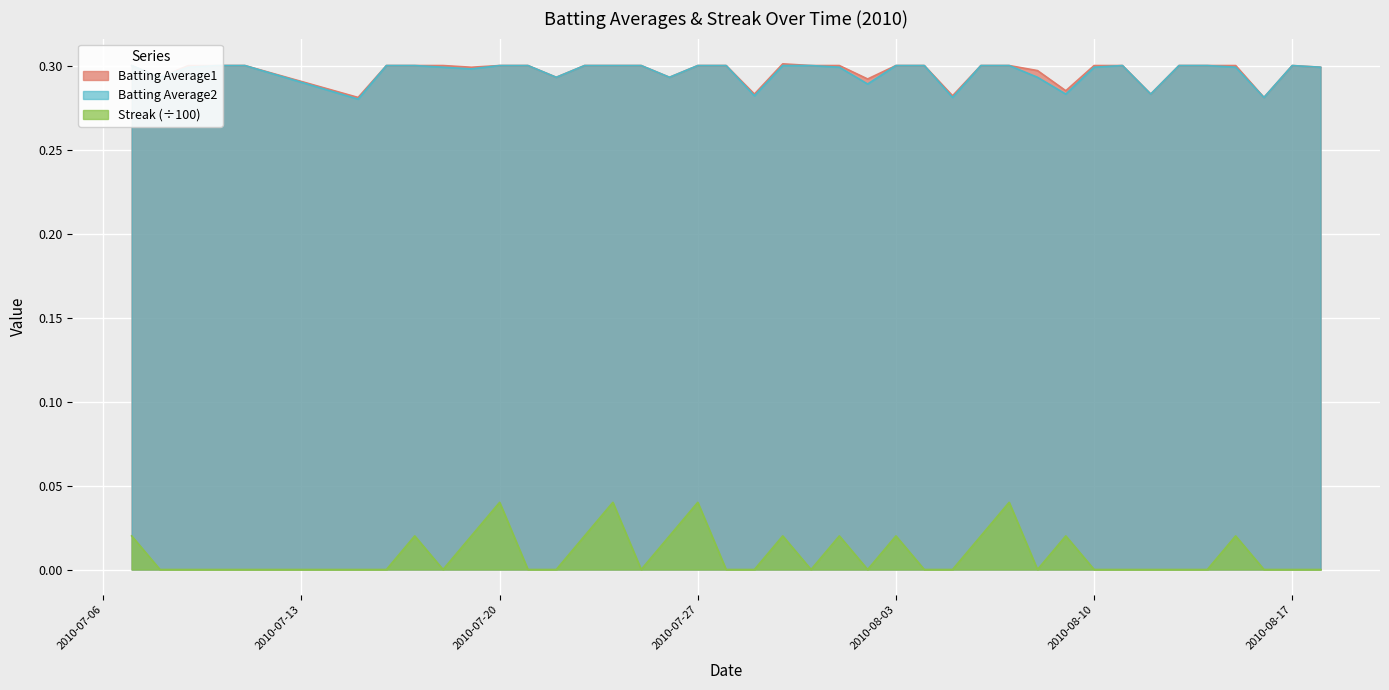

Which series has the widest spread of values?

Streak